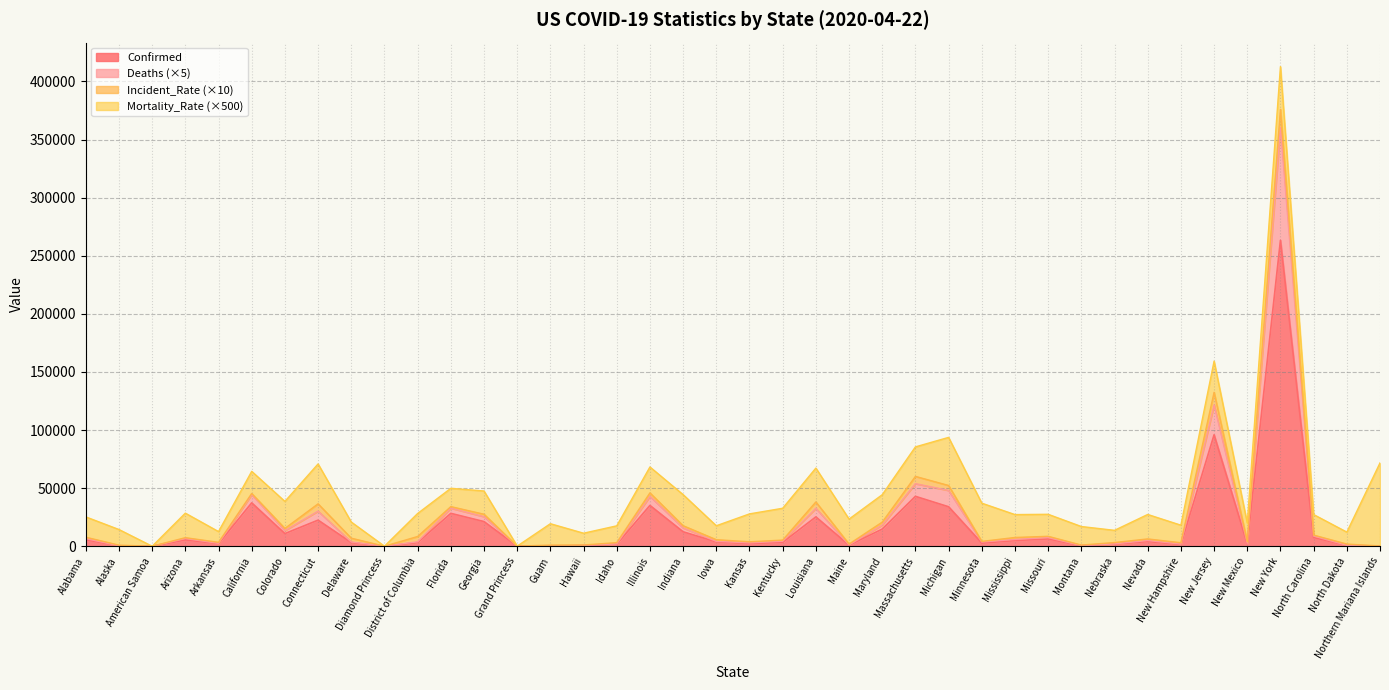

True or false: Deaths has more than 0 points higher than both neighbors.

True